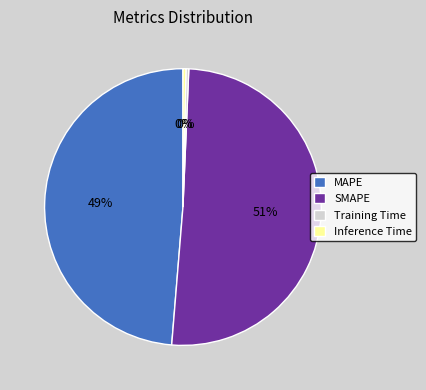

The SMAPE slice represents 63% of the pie. True or false?

False